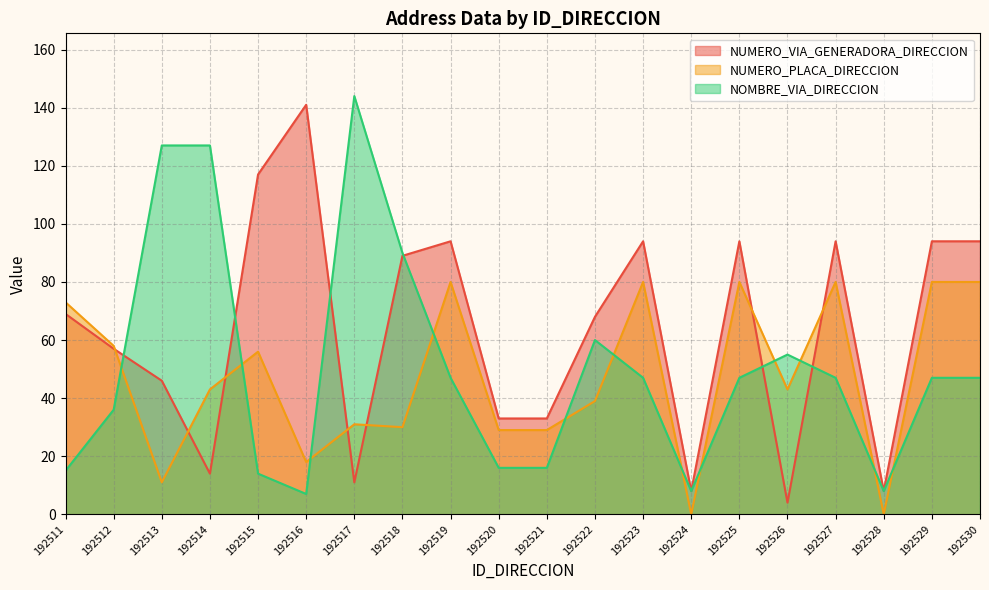

List the labels in order of NOMBRE_VIA_DIRECCION value, smallest first.

192516, 192524, 192528, 192515, 192511, 192520, 192521, 192512, 192519, 192523, 192525, 192527, 192529, 192530, 192526, 192522, 192518, 192513, 192514, 192517